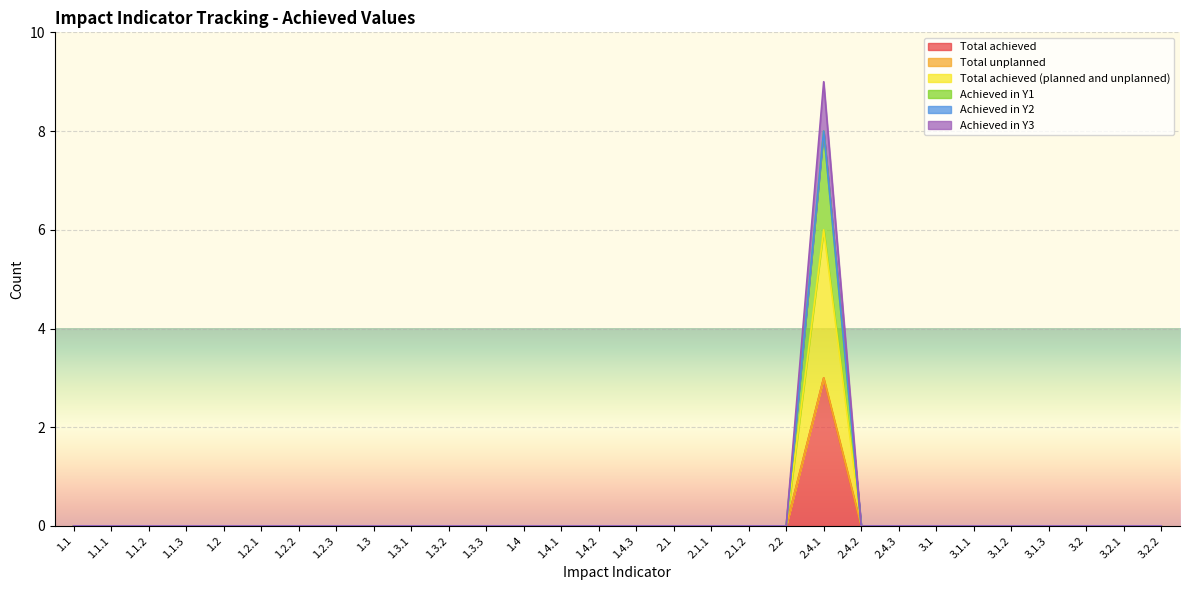

What is the label of the 12th point from the right?

2.1.2